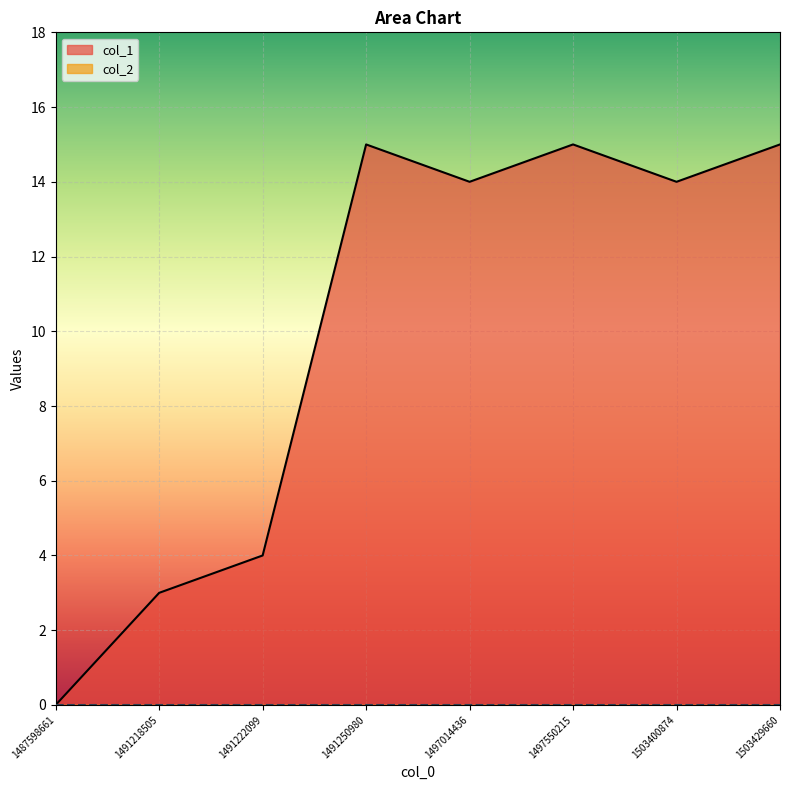

Does the chart display data point markers on the line(s)?

No